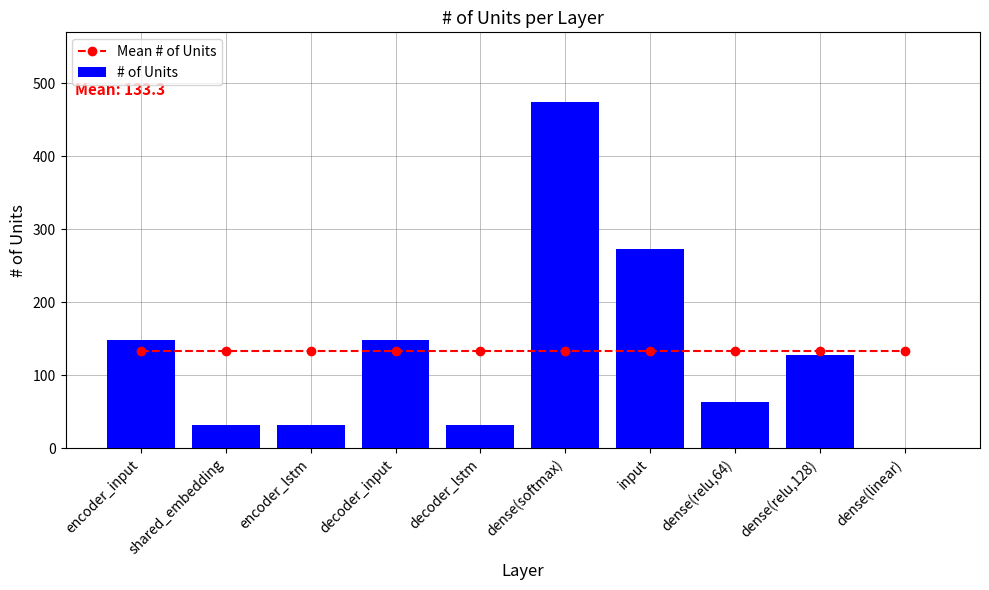

The Mean # of Units series shows 54.6 at encoder_lstm. True or false?

False